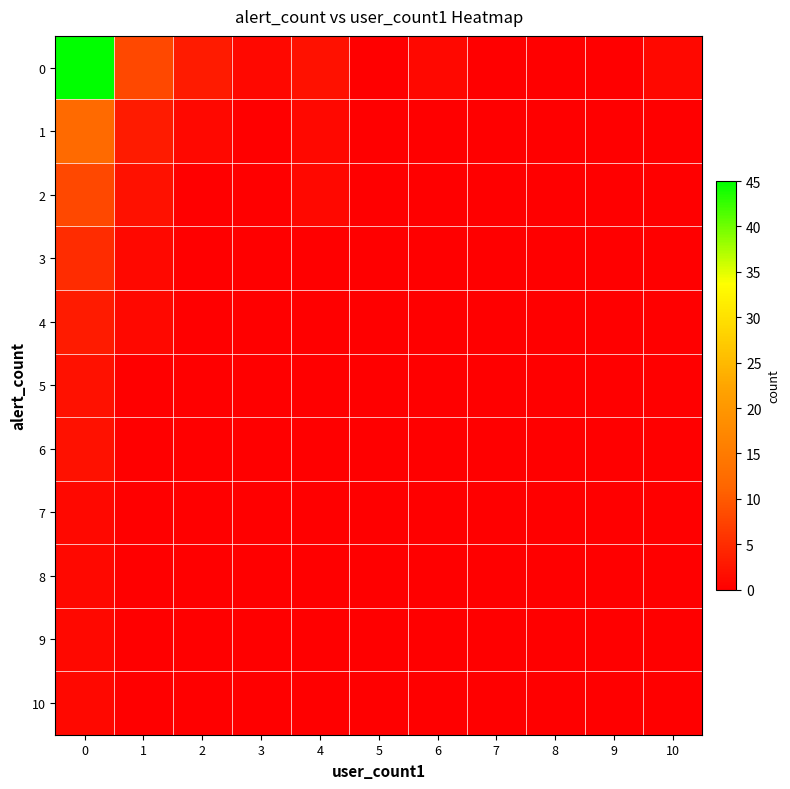

At how many categories does at least one series exceed 9?

1